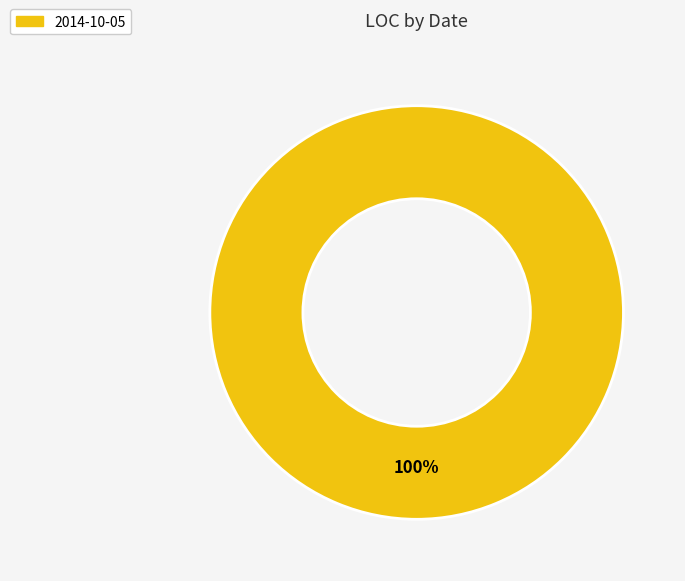

True or false: 2014-10-05 accounts for 88% of the total.

False